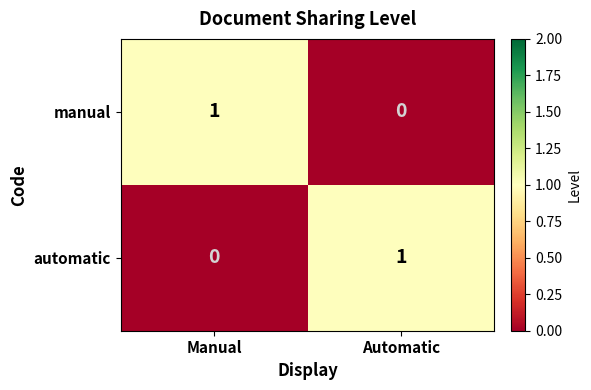

How many distinct data groups are displayed?

2